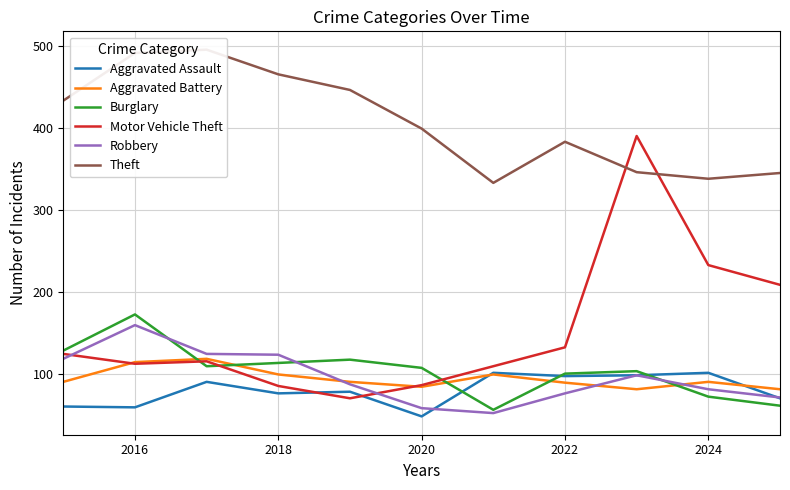

Reading left to right, what are all the values shown in this chart?

Aggravated Assault: 61	60	91	77	79	49	102	98	99	102	71
Aggravated Battery: 91	115	119	100	91	85	100	90	82	91	82
Burglary: 129	173	110	114	118	108	57	101	104	73	62
Motor Vehicle Theft: 125	113	116	86	71	87	110	133	390	233	209
Robbery: 119	160	125	124	88	59	53	77	99	82	72
Theft: 433	491	495	465	446	399	333	383	346	338	345